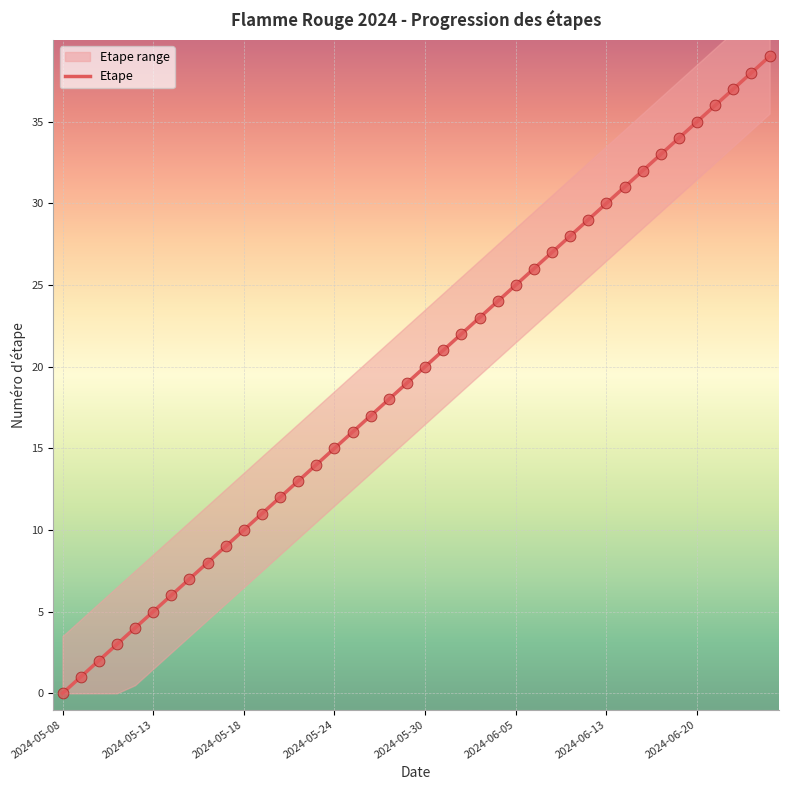

What is the highest value of the Etape series?

39